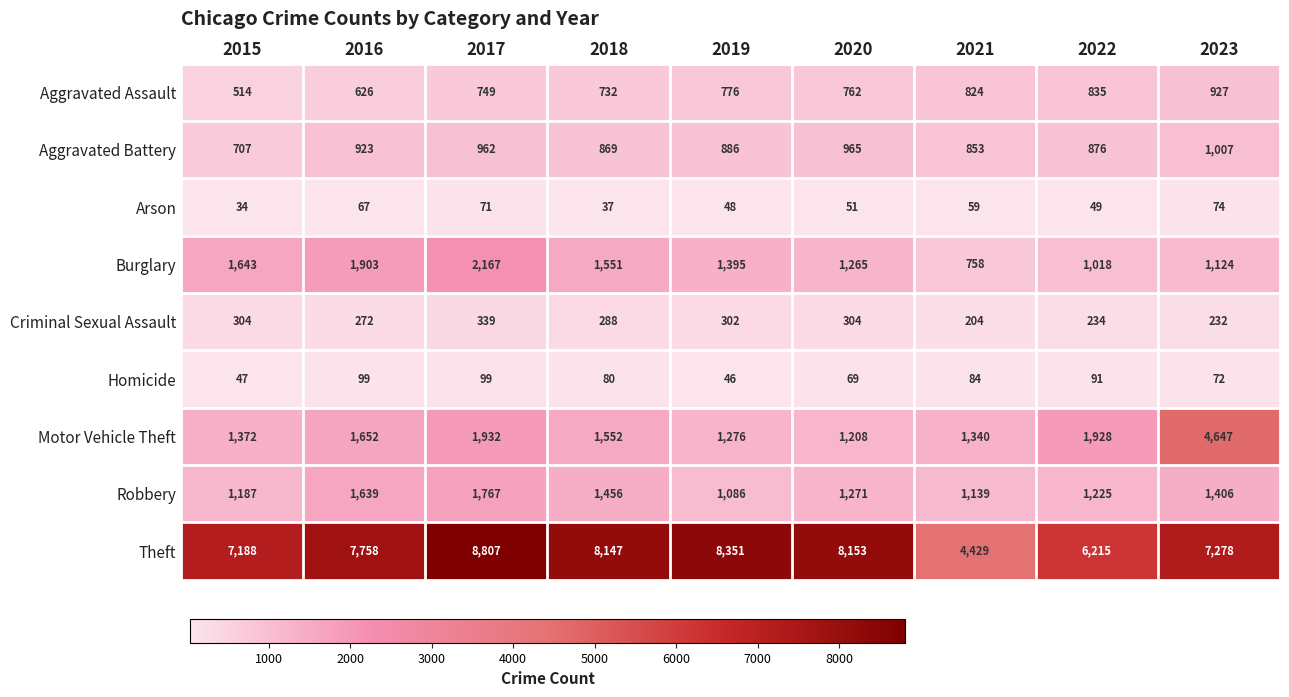

At how many categories does at least one series exceed 3606?

9